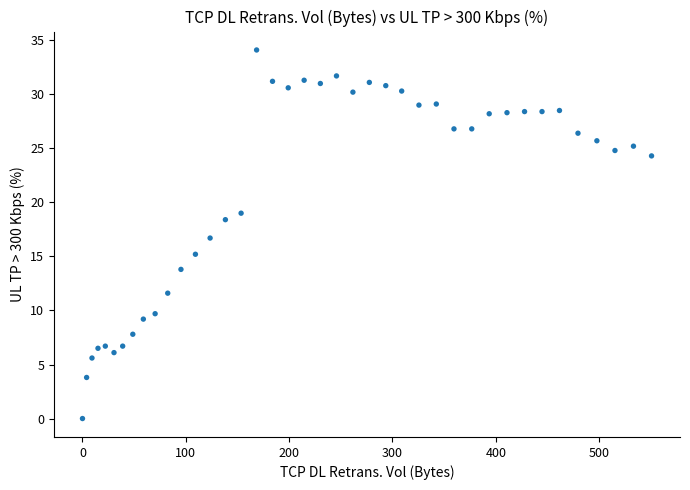

What is the range of X values (max minus min)?

550.7